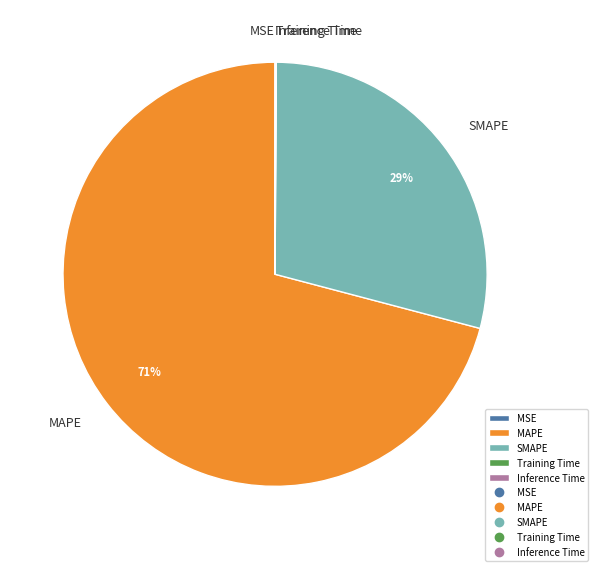

The SMAPE slice represents 21% of the pie. True or false?

False